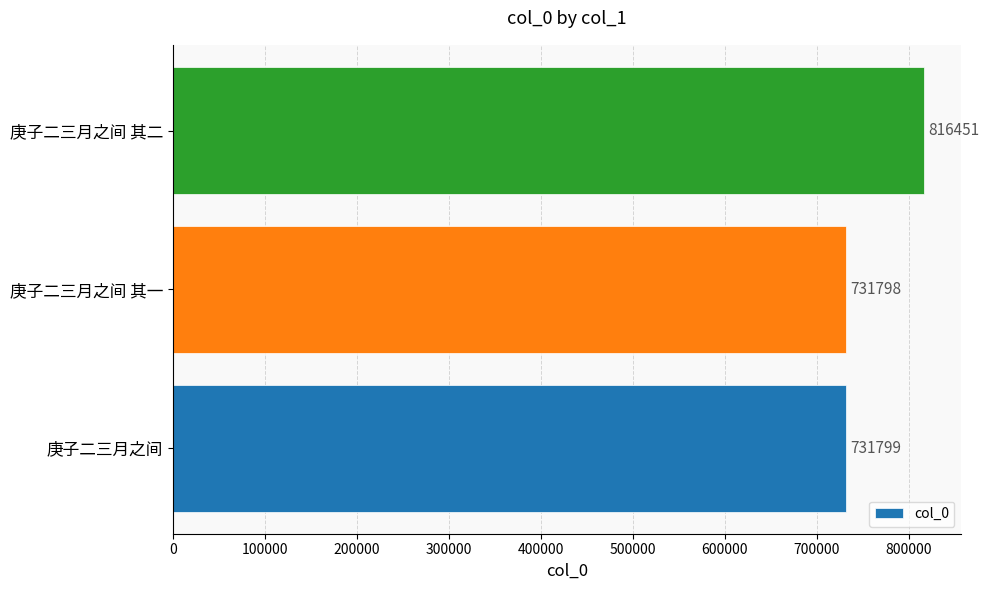

What is the difference between the maximum and minimum values?

84653